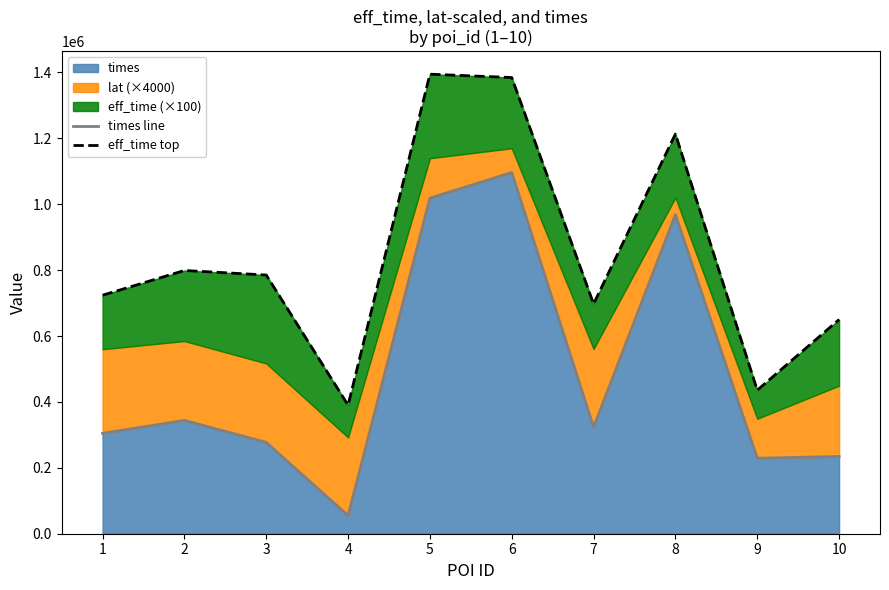

At 3, list the series in order from smallest to largest.

times line, eff_time top